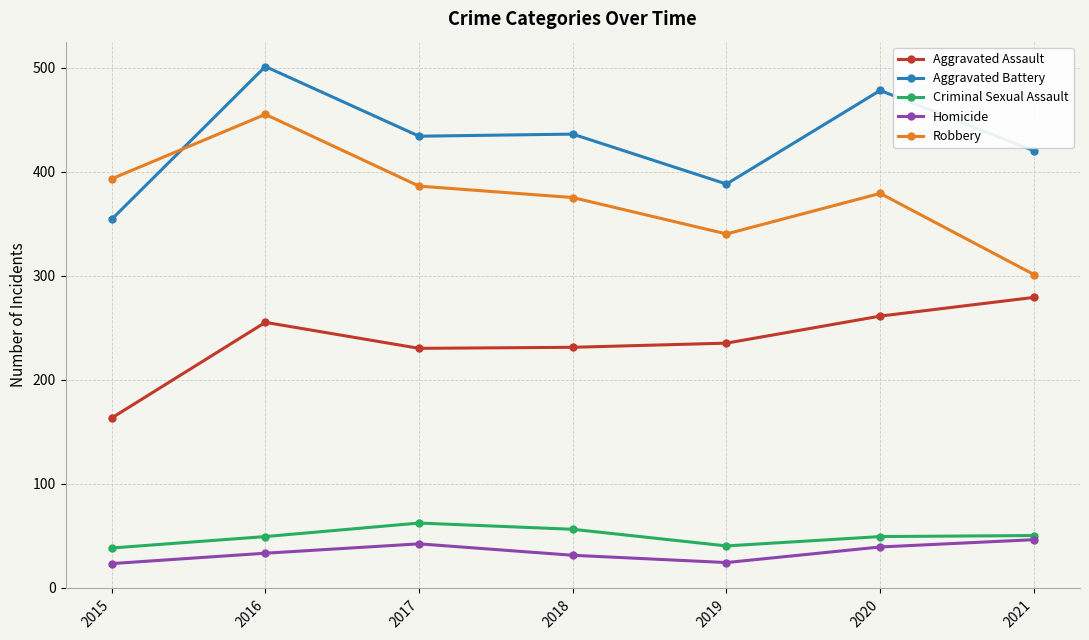

What is the difference between the highest and lowest values at 2018?

405